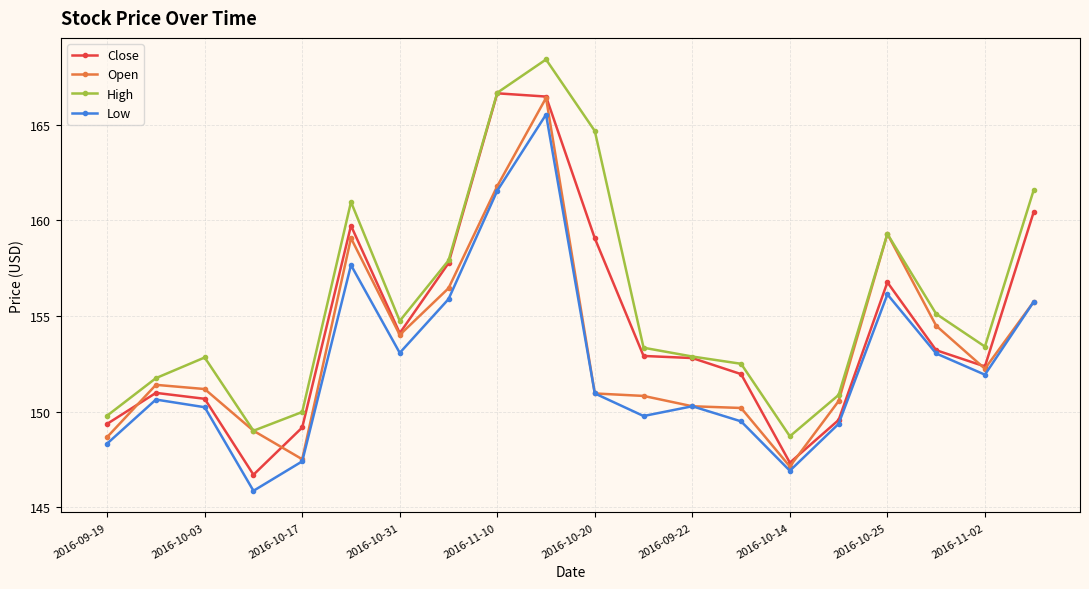

True or false: Low and High cross at least once.

False